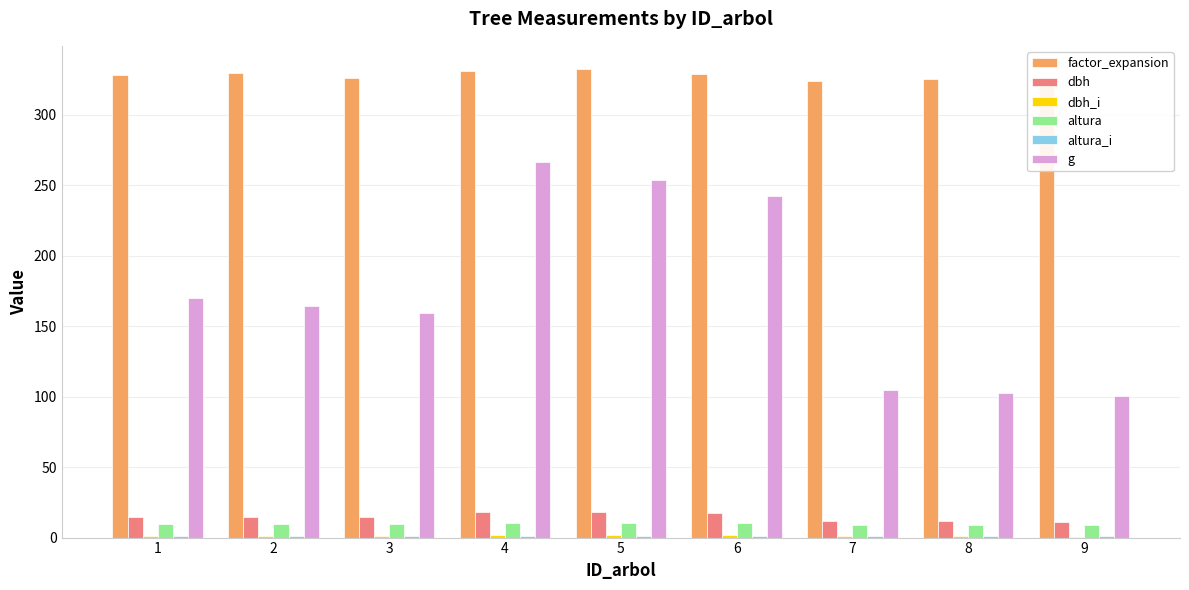

True or false: g has a value of 159.6 at 3.

True